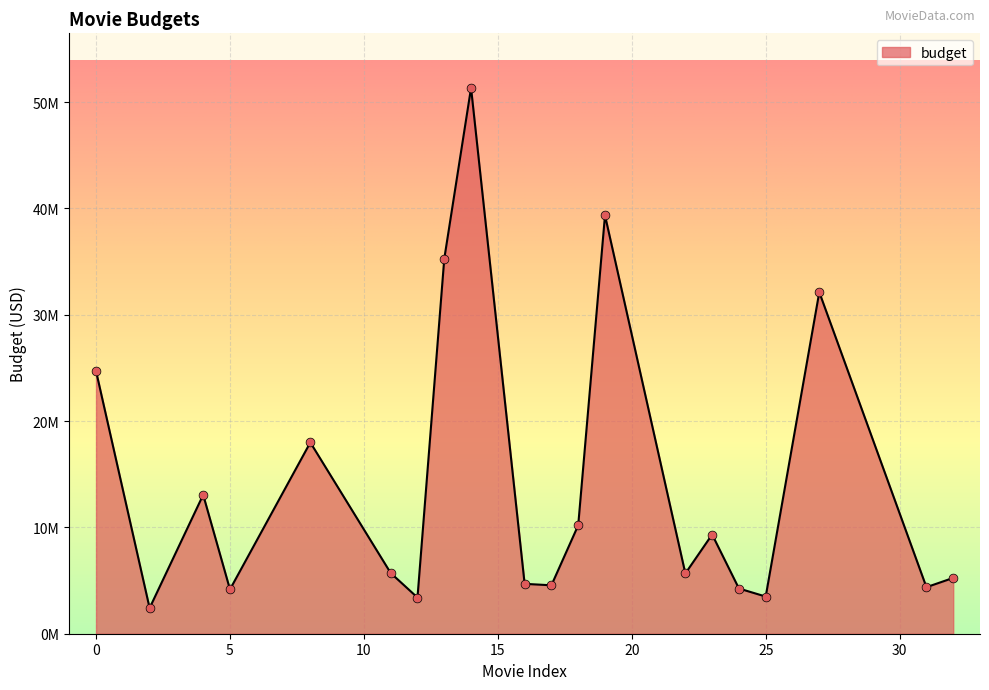

Is this an area chart (filled region under the line)?

Yes